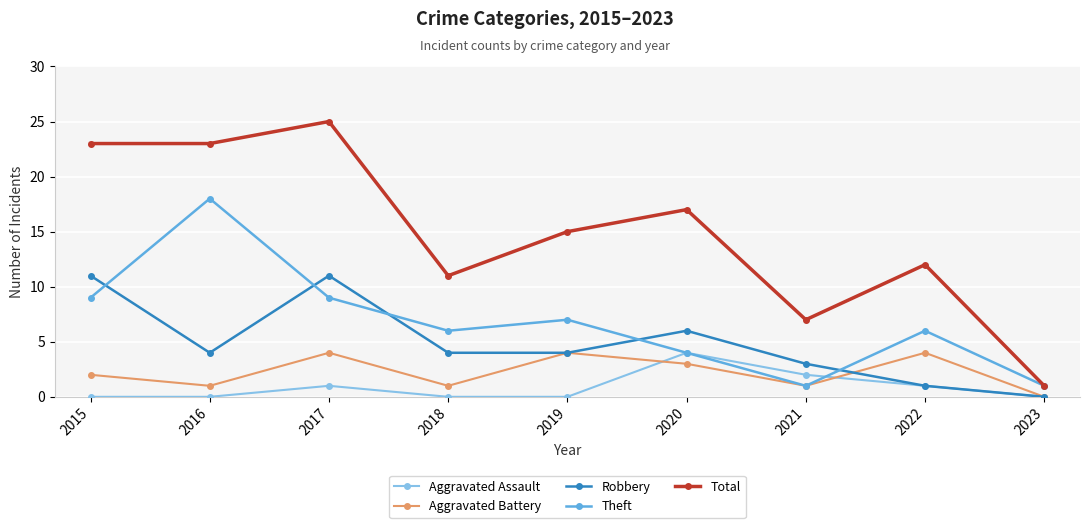

What is the difference between the highest and lowest values at 2019?

15